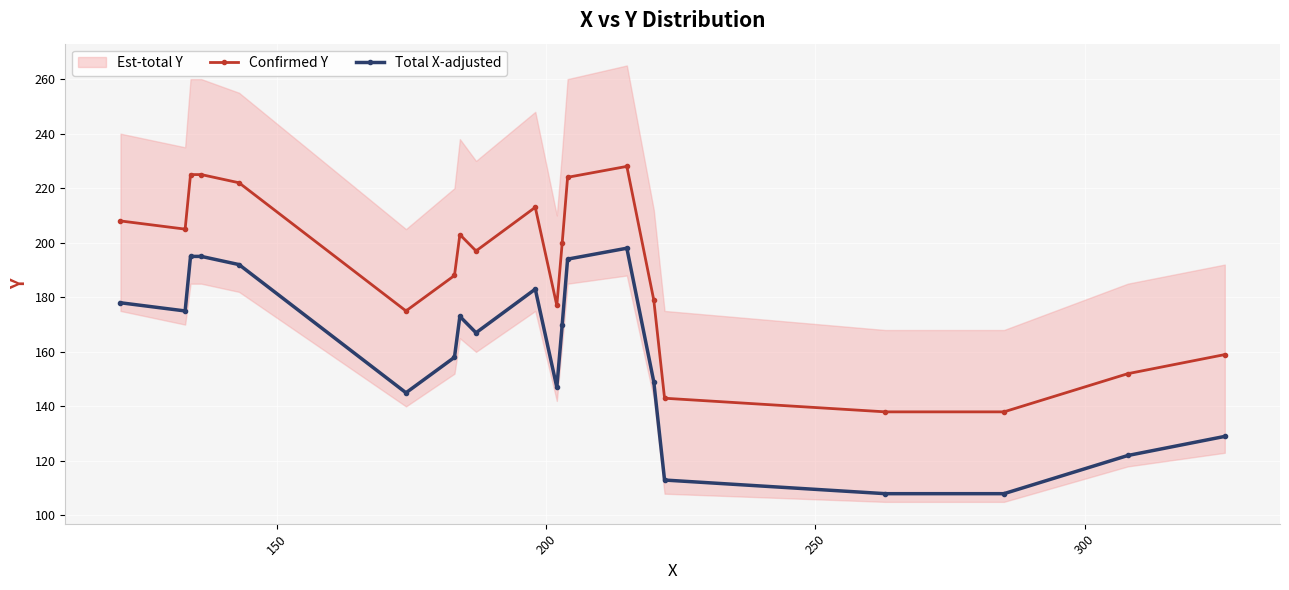

How many interior local valleys does the Total X-adjusted series have?

4